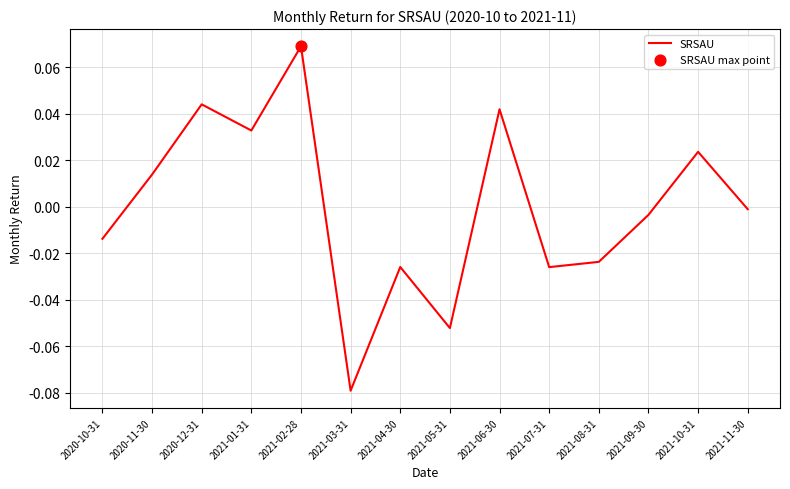

Which has a higher value, 2021-08-31 or 2021-01-31?

2021-01-31